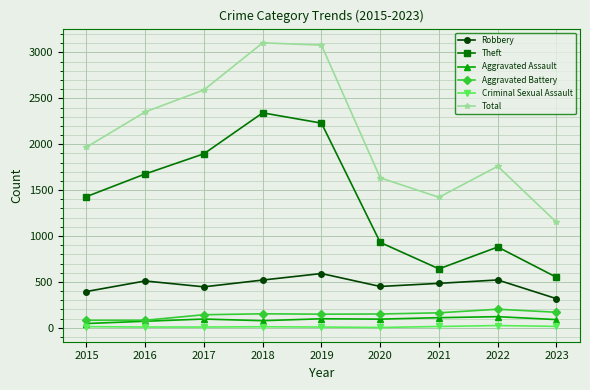

What is the total value across all series at 2016?

4699